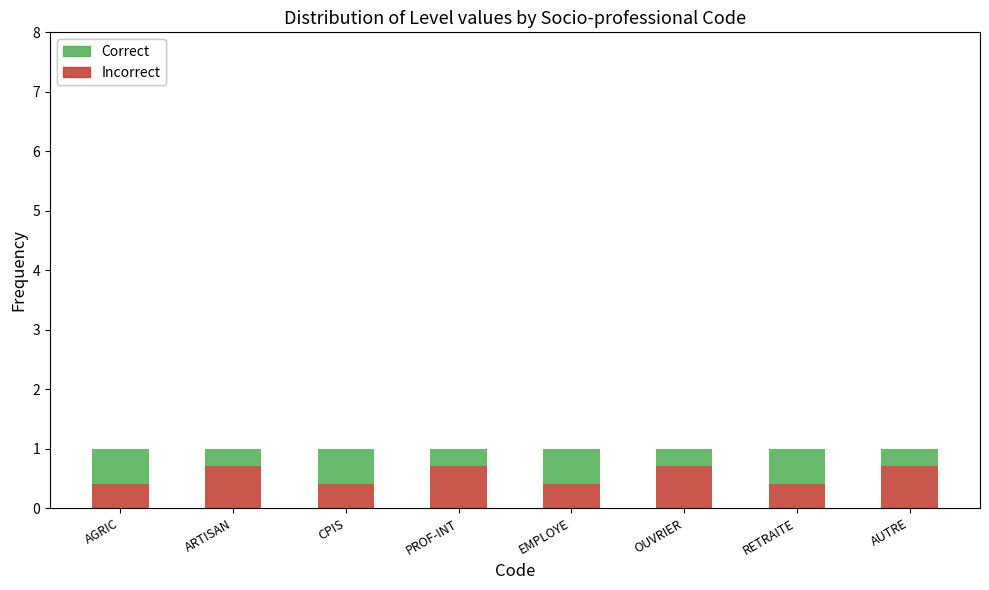

True or false: Incorrect has a value of 0.4 at AGRIC.

True